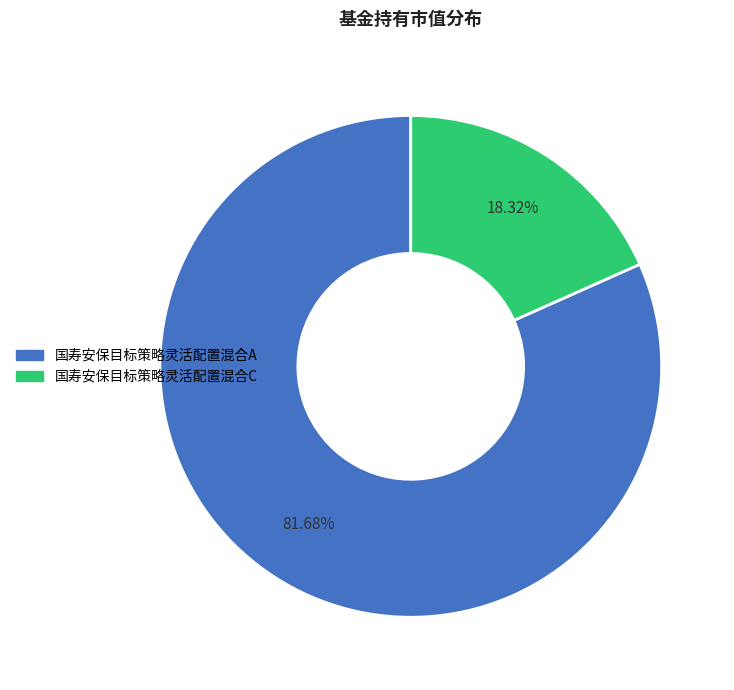

To the nearest percent, what is the difference between the 国寿安保目标策略灵活配置混合A and 国寿安保目标策略灵活配置混合C slice percentages?

63%